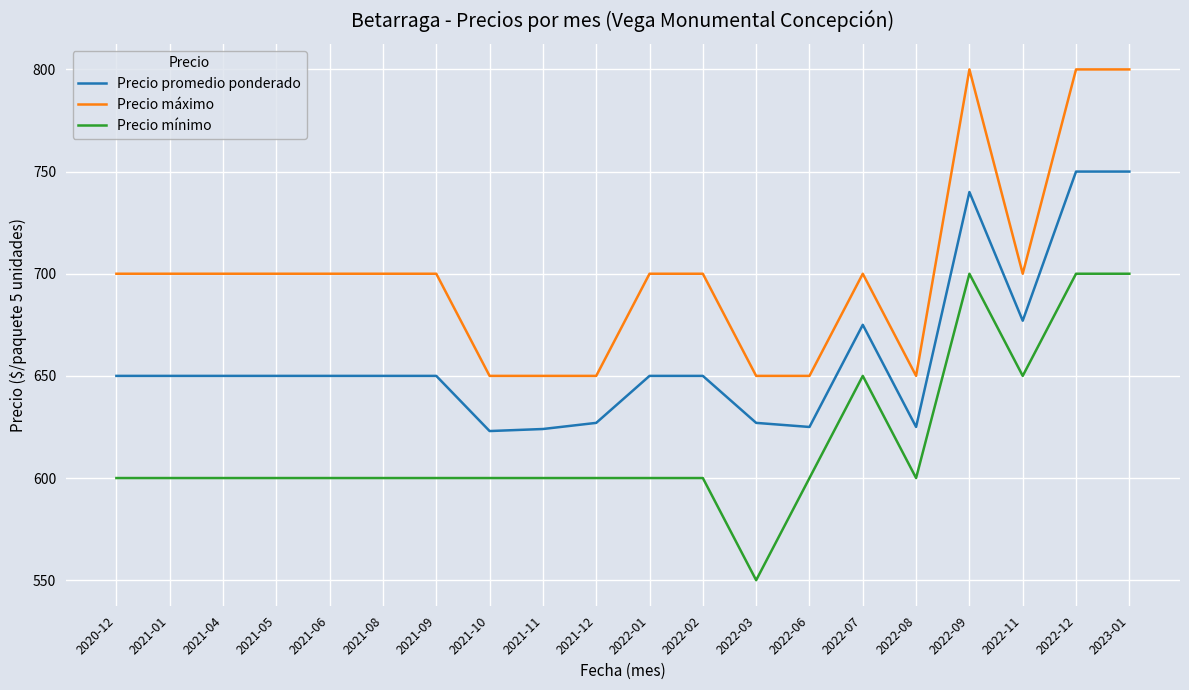

True or false: Precio promedio ponderado and Precio mínimo cross at least once.

False